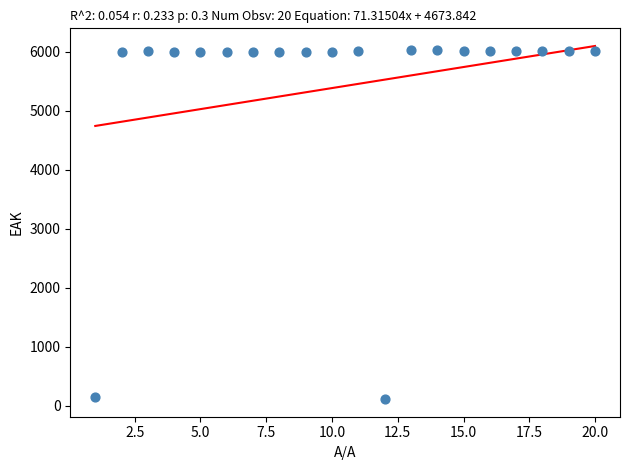

What is the range of X values (max minus min)?

19